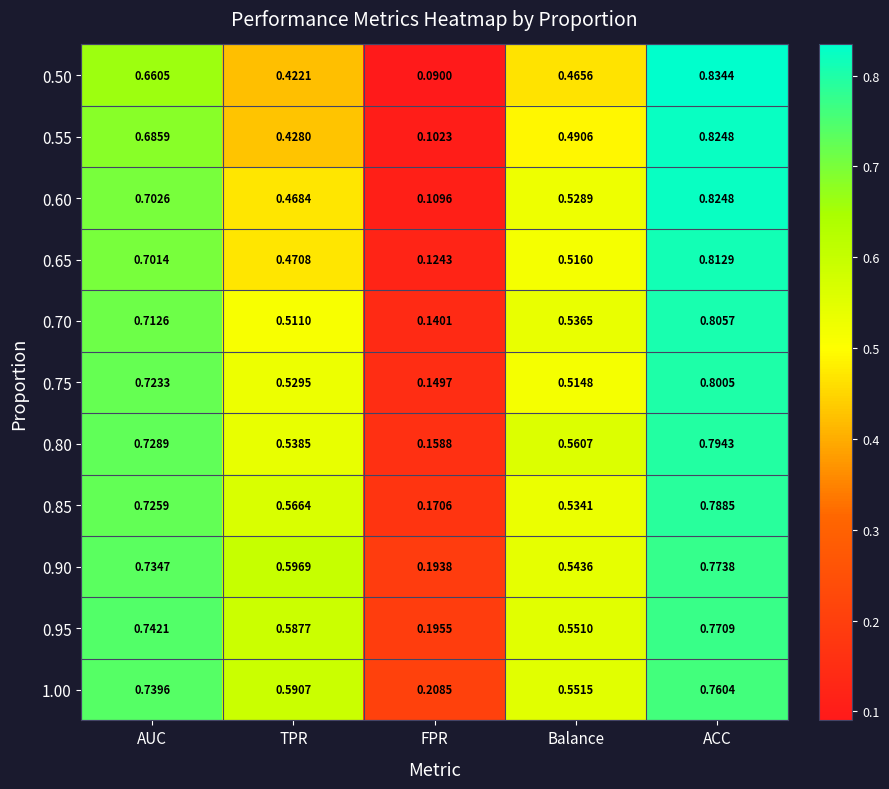

List the labels in order of 0.50 value, largest first.

ACC, AUC, Balance, TPR, FPR